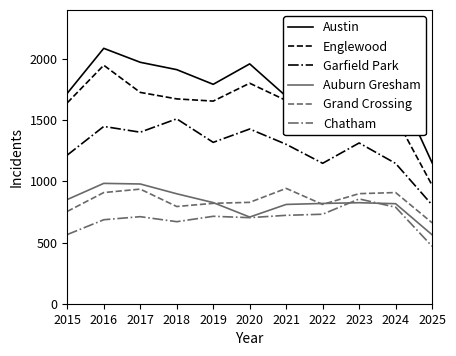

What is the difference between the Auburn Gresham values at 2023 and 2017?

153